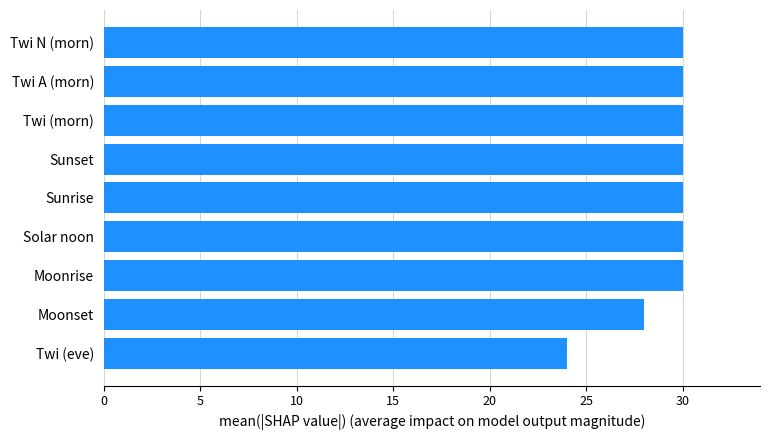

The value at Twi A (morn) is 30. True or false?

True